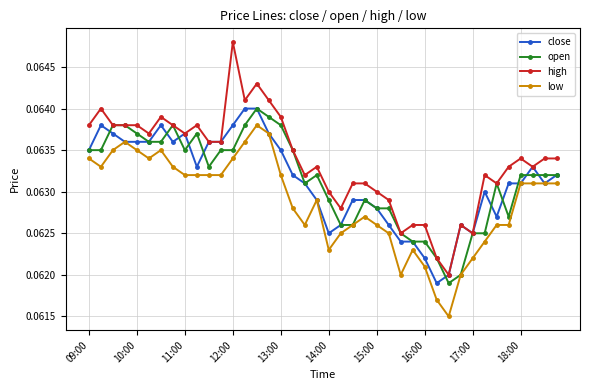

How many high values are between 0 and 1?

40